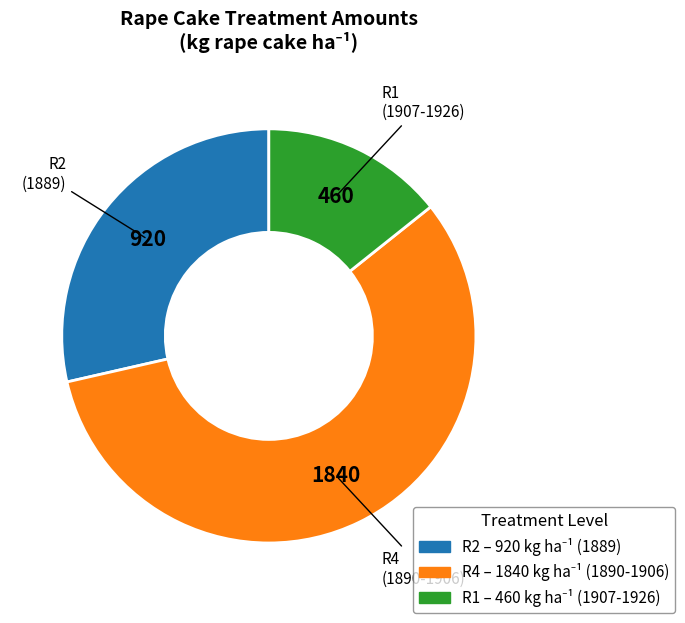

Which category has the smallest portion of the pie?

R1